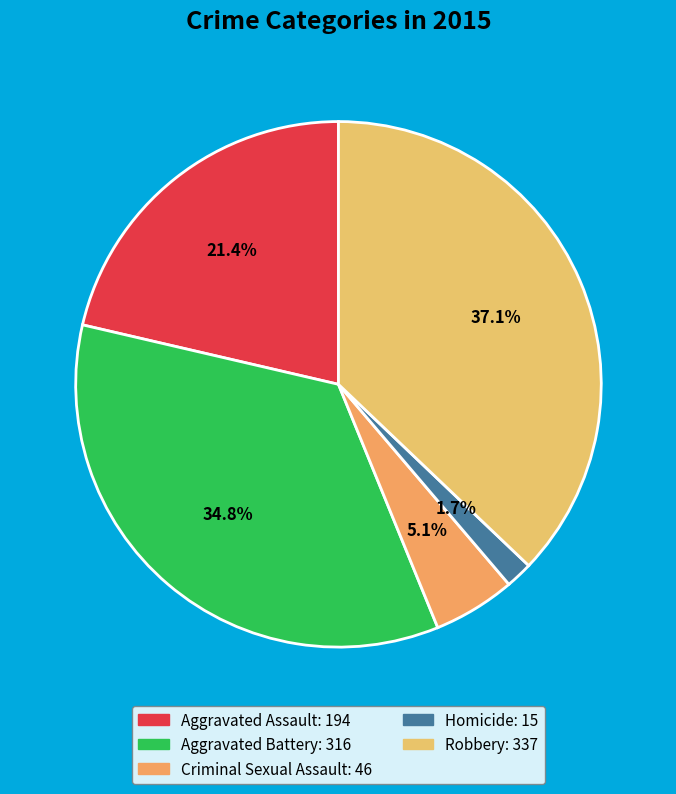

Is the sum of Aggravated Battery and Homicide greater than half?

No